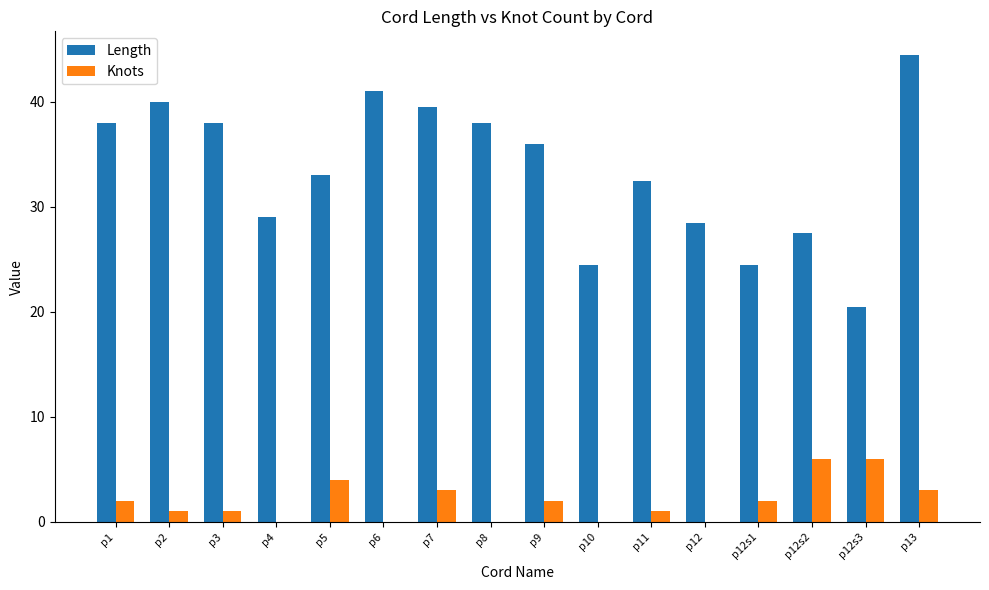

How many groups of bars are there?

16